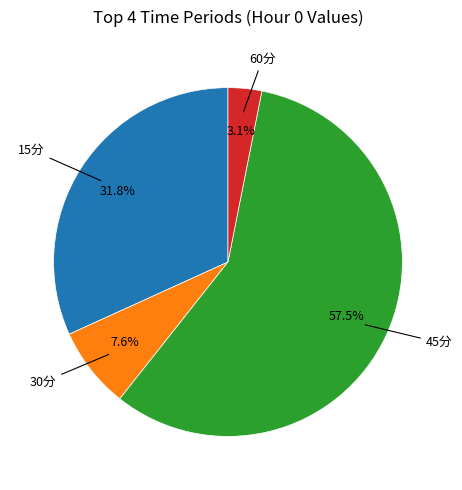

Does any single category account for the majority?

Yes